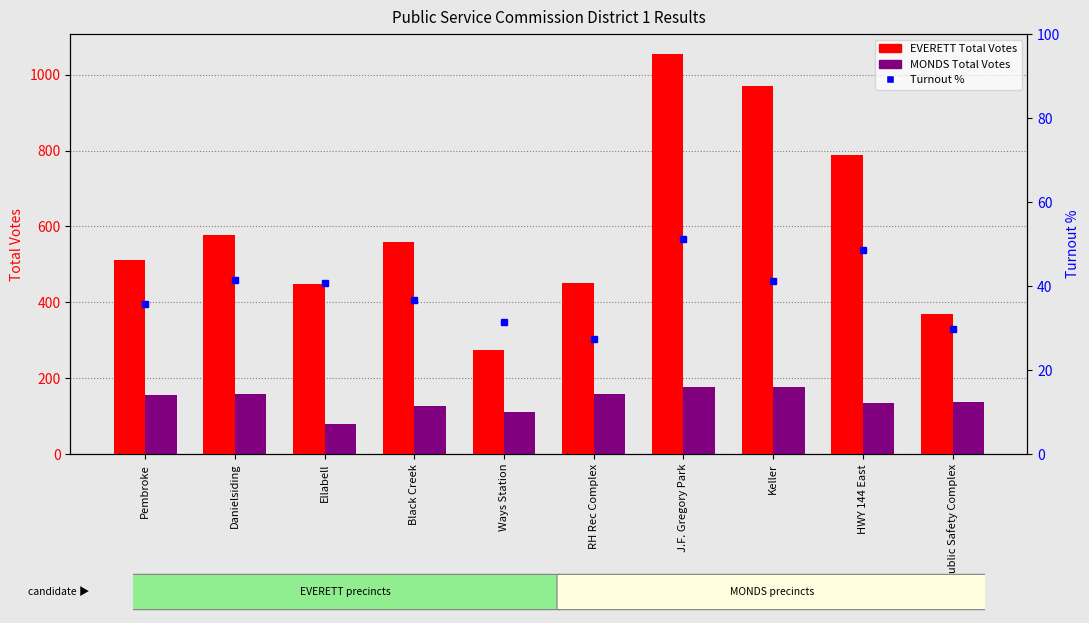

Are the bars grouped side by side (vs. stacked)?

Yes